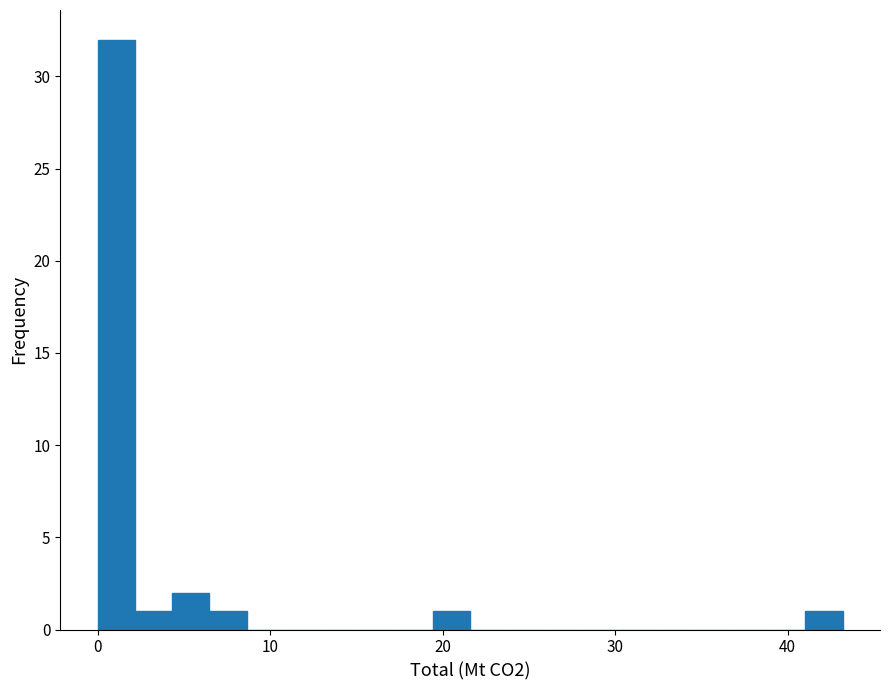

Read against the x-axis, roughly where is the centre of the tallest bar?

1